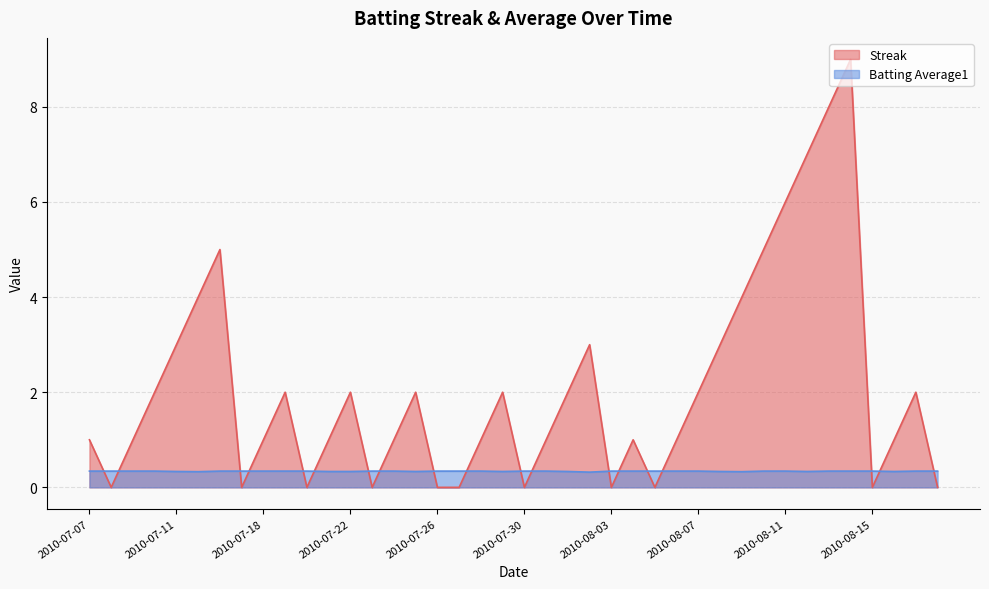

What is the sum of the Batting Average1 values at 2010-08-04 and 2010-07-31?

0.7